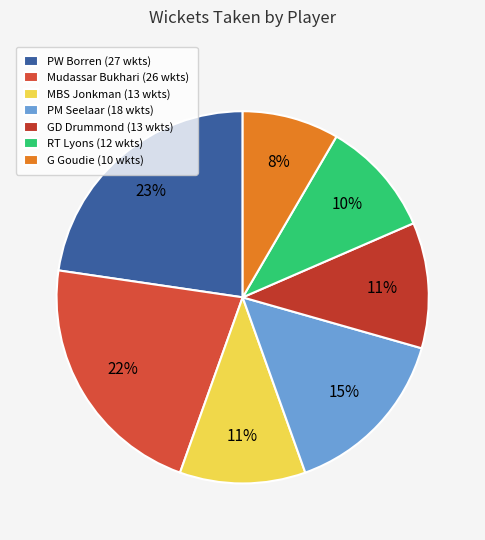

Is the sum of GD Drummond and MBS Jonkman greater than half?

No